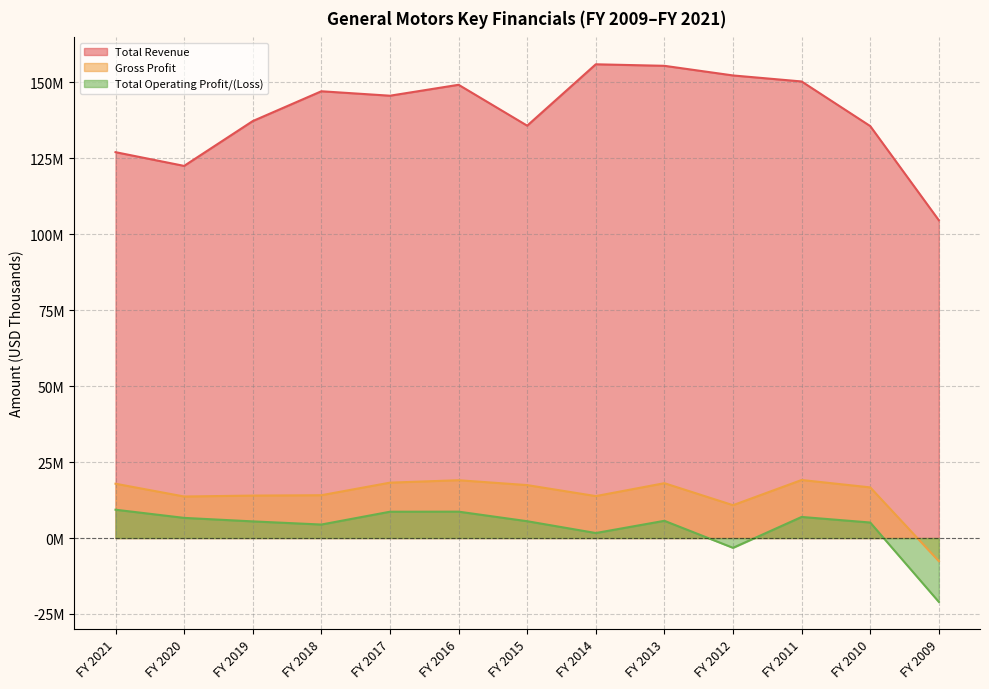

Reading left to right, extract all data points from this chart.

Total Revenue: FY 2021=127004000	FY 2020=122485000	FY 2019=137237000	FY 2018=147049000	FY 2017=145588000	FY 2016=149184000	FY 2015=135725000	FY 2014=155929000	FY 2013=155427000	FY 2012=152256000	FY 2011=150276000	FY 2010=135592000	FY 2009=104589000
Gross Profit: FY 2021=17878000	FY 2020=13672000	FY 2019=13972000	FY 2018=14095000	FY 2017=18231000	FY 2016=19031000	FY 2015=17426000	FY 2014=13808000	FY 2013=18054000	FY 2012=10813000	FY 2011=19105000	FY 2010=16672000	FY 2009=-7606000
Total Operating Profit/(Loss): FY 2021=9324000	FY 2020=6634000	FY 2019=5481000	FY 2018=4445000	FY 2017=8661000	FY 2016=8686000	FY 2015=5538000	FY 2014=1650000	FY 2013=5672000	FY 2012=-3218000	FY 2011=6942000	FY 2010=5108000	FY 2009=-21023000